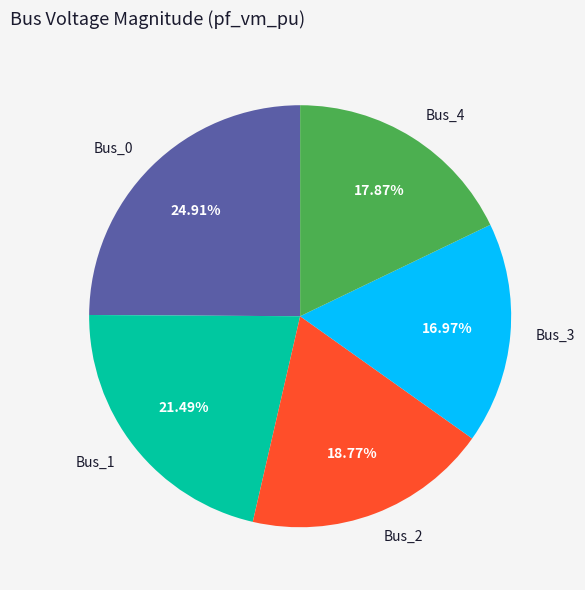

Does Bus_4 represent more than half of the total?

No